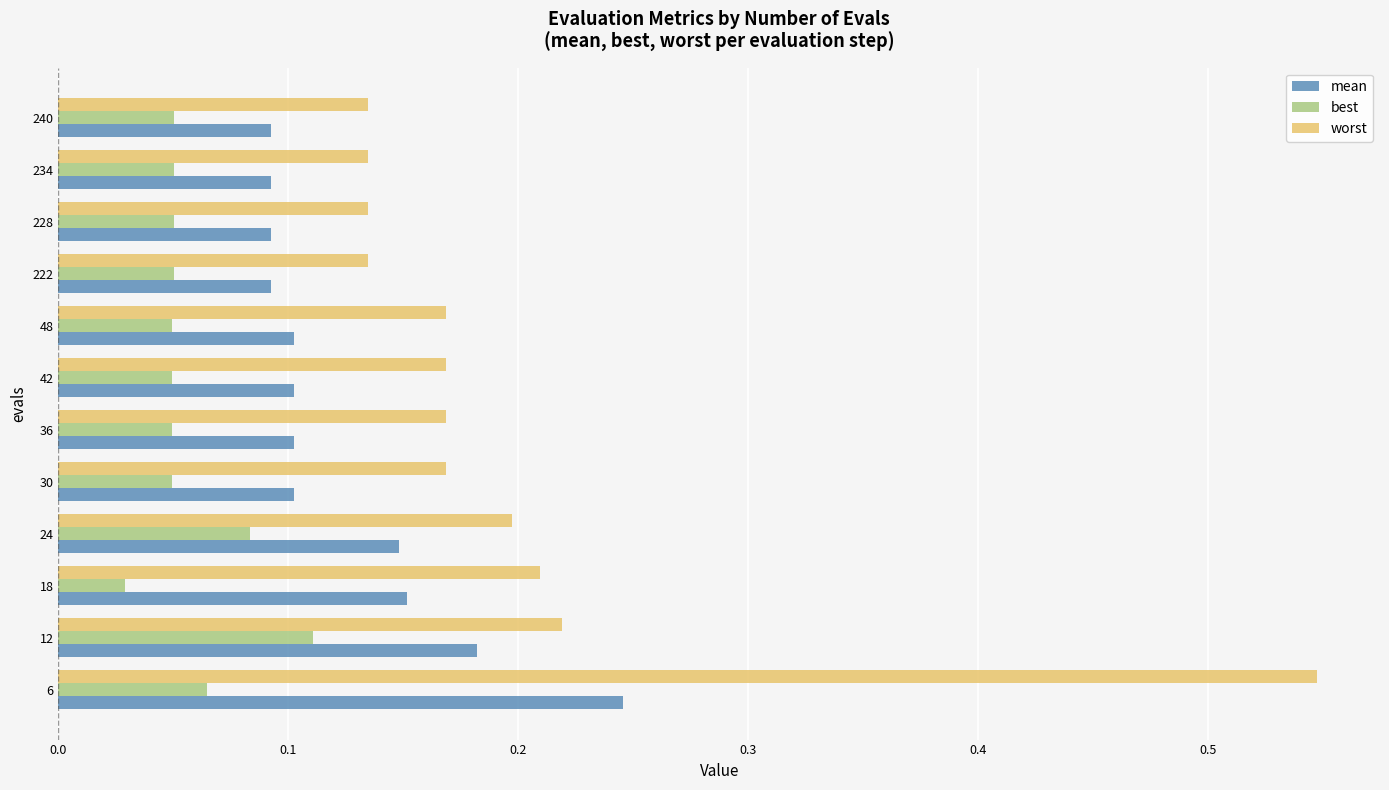

Is it true that mean equals 0.1 at 48?

True